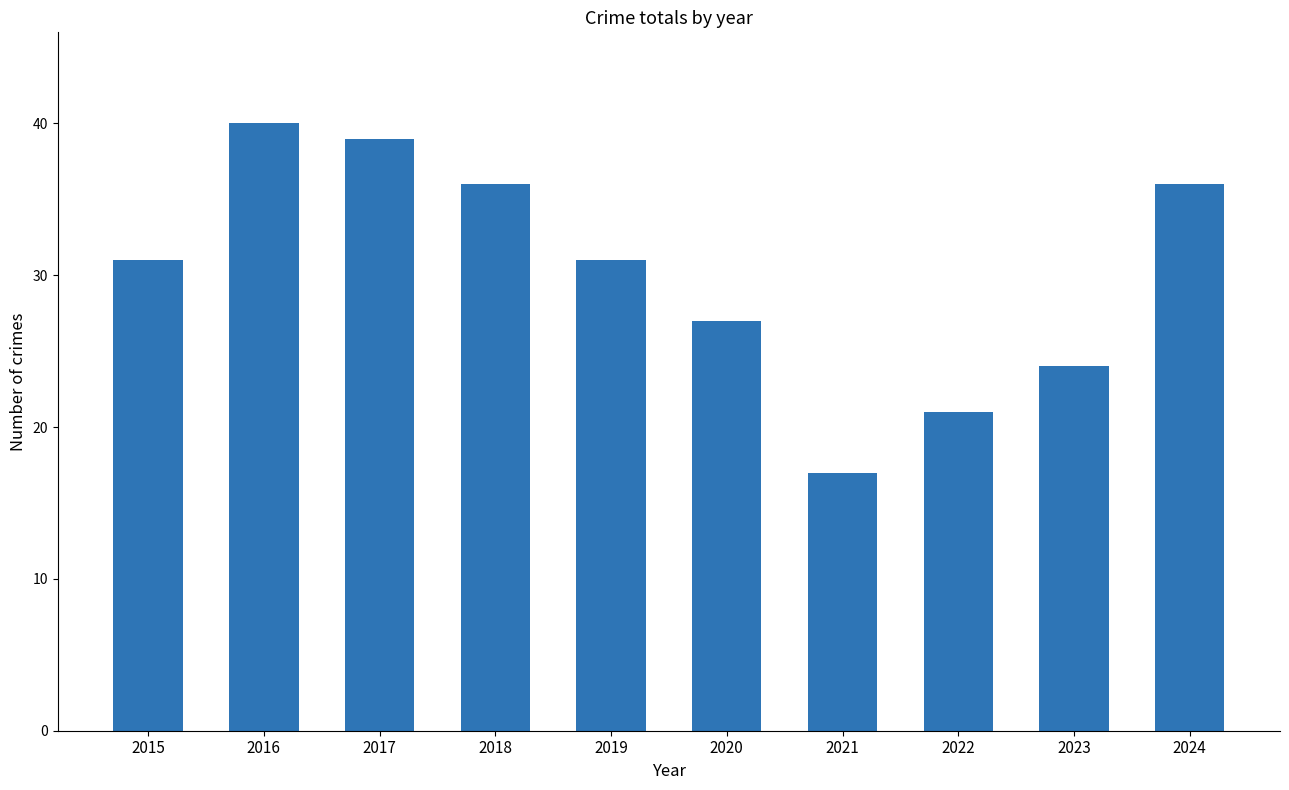

What is the value of the 3rd bar from the left?

39